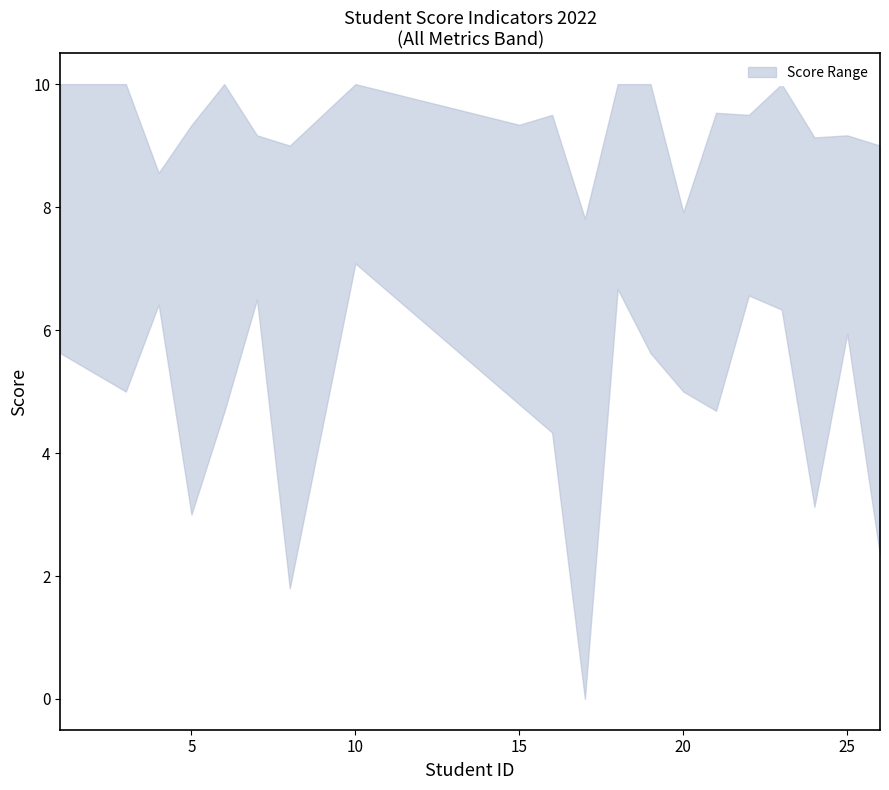

At how many categories does at least one series exceed 3?

20